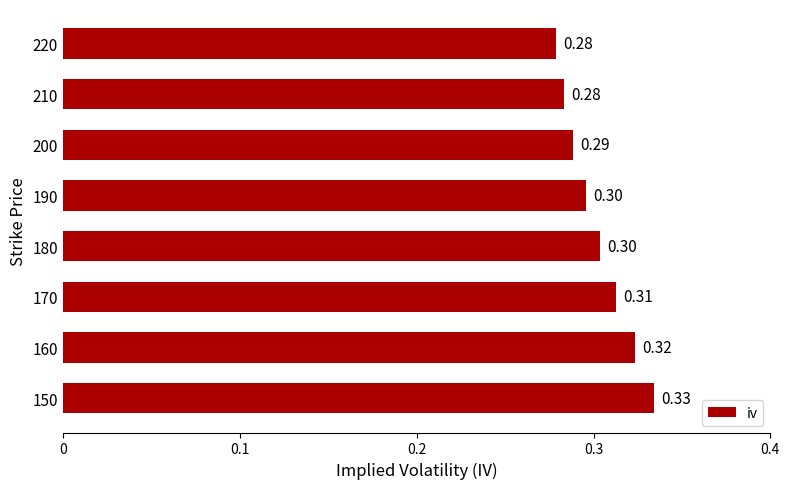

Between 150 and 200, which is larger?

150